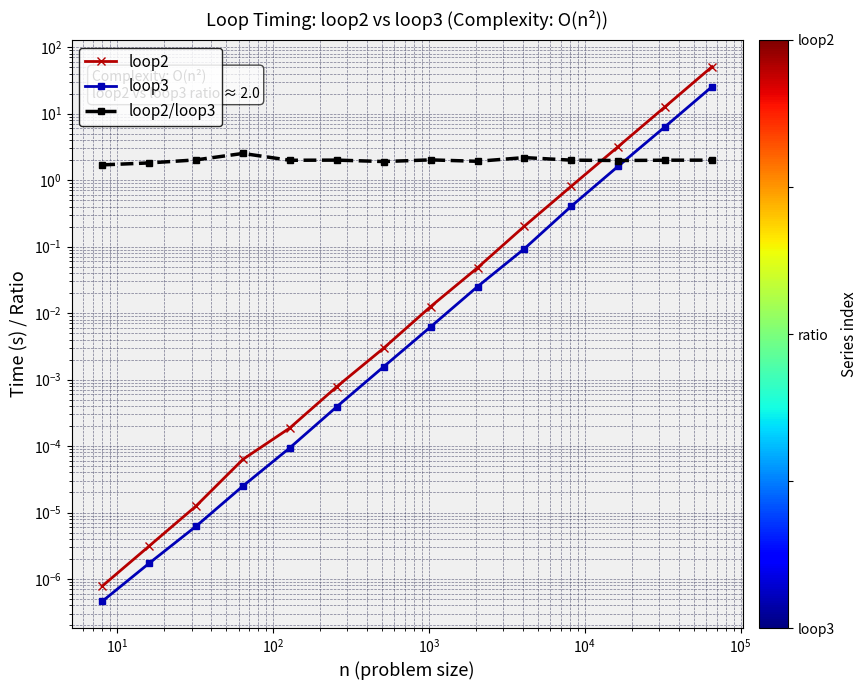

List the series in order of their peak value, lowest first.

loop2/loop3, loop3, loop2